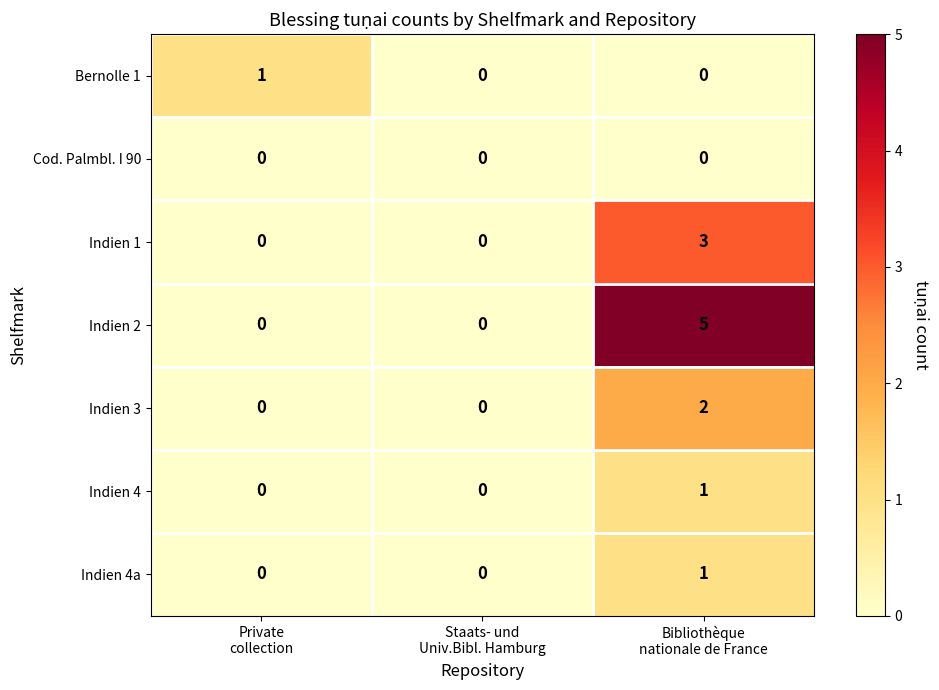

Reading left to right, extract all data points from this chart.

Bernolle 1: 1	0	0
Cod. Palmbl. I 90: 0	0	0
Indien 1: 0	0	3
Indien 2: 0	0	5
Indien 3: 0	0	2
Indien 4: 0	0	1
Indien 4a: 0	0	1